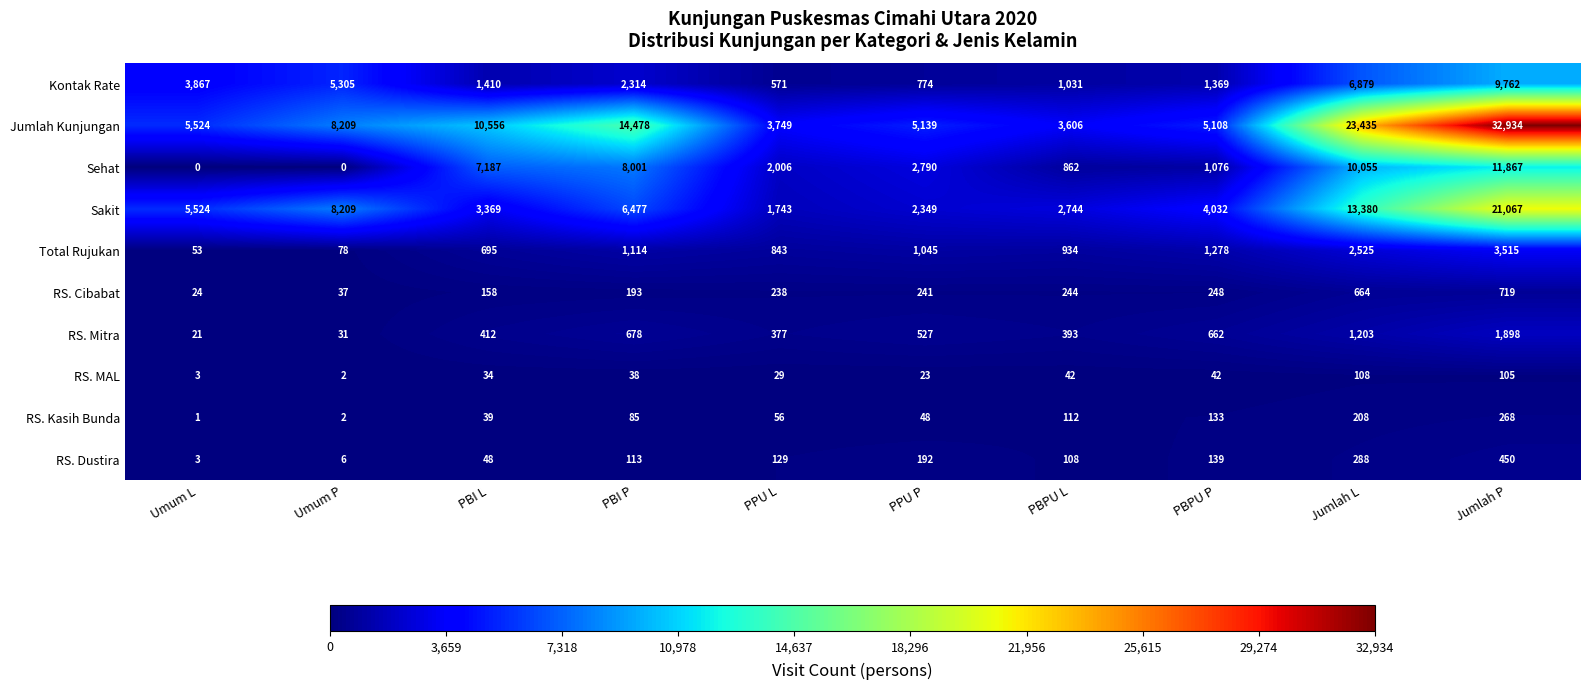

True or false: Sehat has a value of 8001 at PBI P.

True